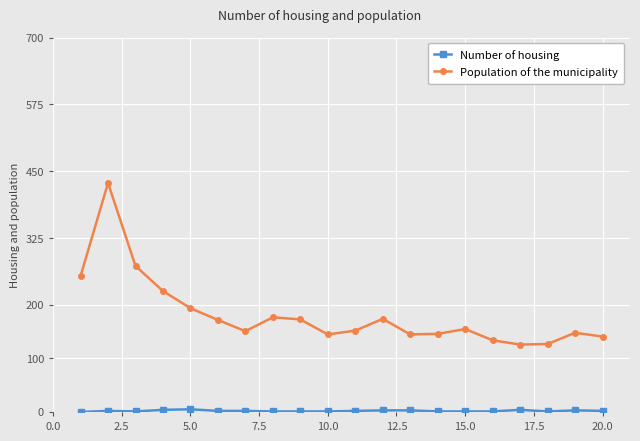

True or false: Population of the municipality has more than 1 points higher than both neighbors.

True